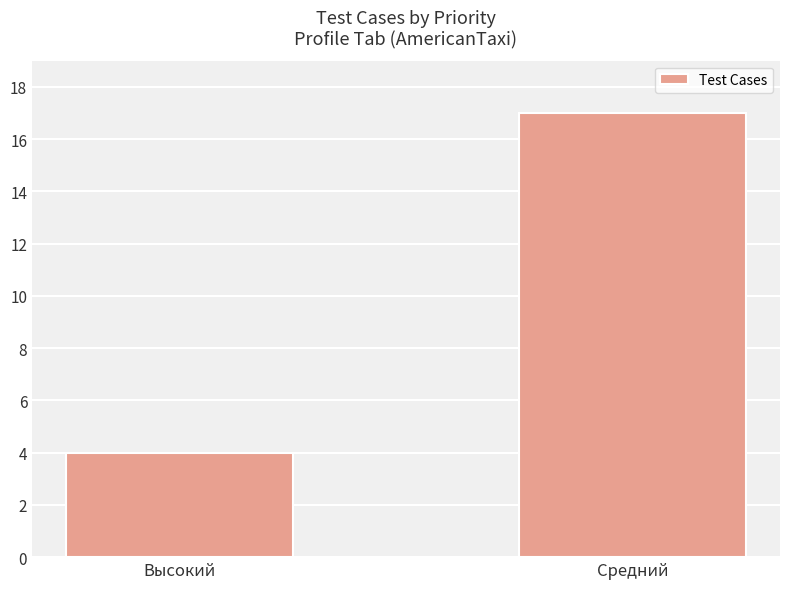

What is the value of the 1st bar from the left?

4